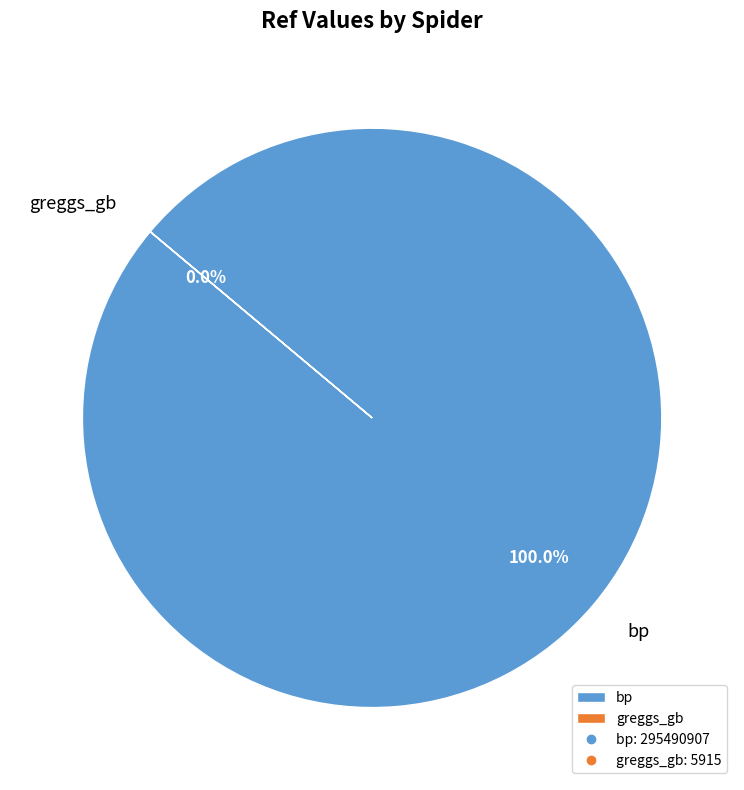

Which category has the smallest portion of the pie?

greggs_gb